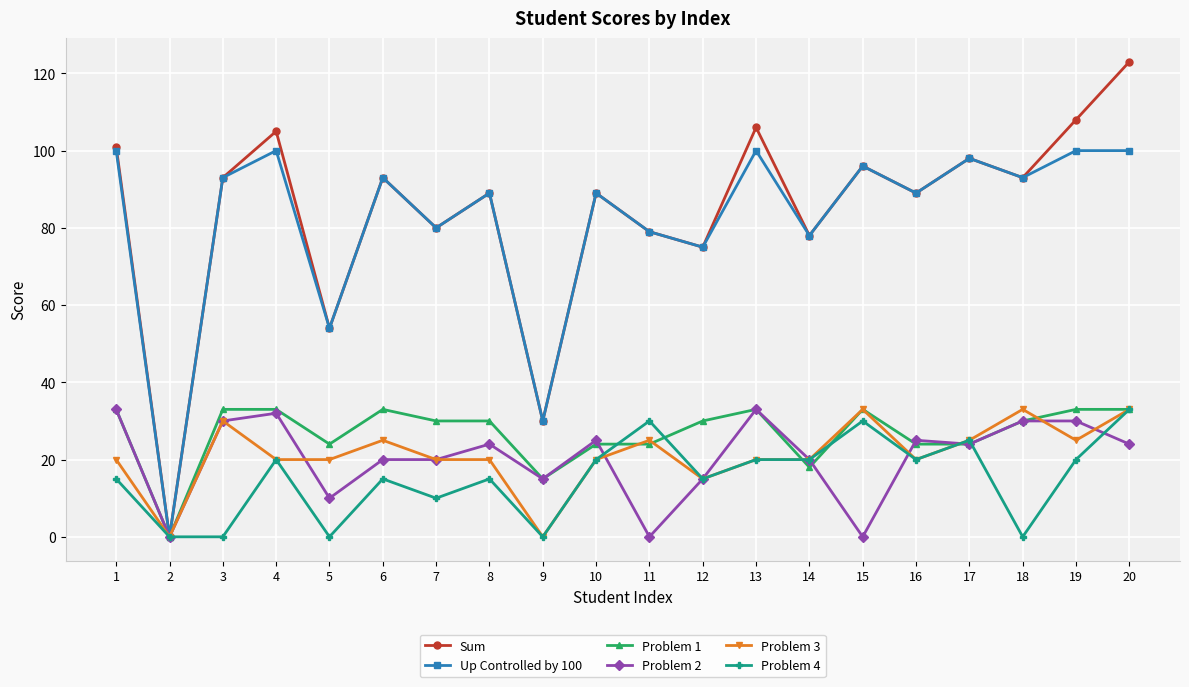

Is the value of Problem 1 at 9 greater than the value of Problem 2 at 3?

No